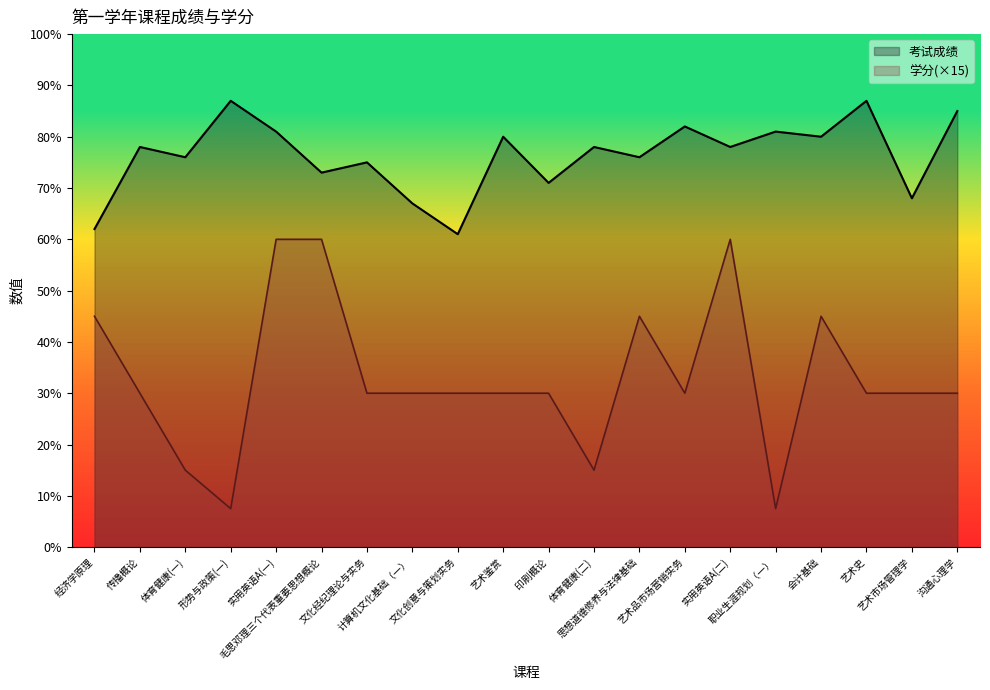

Reading left to right, transcribe all the data shown in this chart.

考试成绩: 经济学原理=62.0	传播概论=78.0	体育健康(一)=76.0	形势与政策(一)=87.0	实用英语A(一)=81.0	毛思邓理三个代表重要思想概论=73.0	文化经纪理论与实务=75.0	计算机文化基础（一）=67.0	文化创意与策划实务=61.0	艺术鉴赏=80.0	印刷概论=71.0	体育健康(二)=78.0	思想道德修养与法律基础=76.0	艺术品市场营销实务=82.0	实用英语A(二)=78.0	职业生涯规划（一）=81.0	会计基础=80.0	艺术史=87.0	艺术市场管理学=68.0	沟通心理学=85.0
学分: 经济学原理=45.0	传播概论=30.0	体育健康(一)=15.0	形势与政策(一)=7.5	实用英语A(一)=60.0	毛思邓理三个代表重要思想概论=60.0	文化经纪理论与实务=30.0	计算机文化基础（一）=30.0	文化创意与策划实务=30.0	艺术鉴赏=30.0	印刷概论=30.0	体育健康(二)=15.0	思想道德修养与法律基础=45.0	艺术品市场营销实务=30.0	实用英语A(二)=60.0	职业生涯规划（一）=7.5	会计基础=45.0	艺术史=30.0	艺术市场管理学=30.0	沟通心理学=30.0